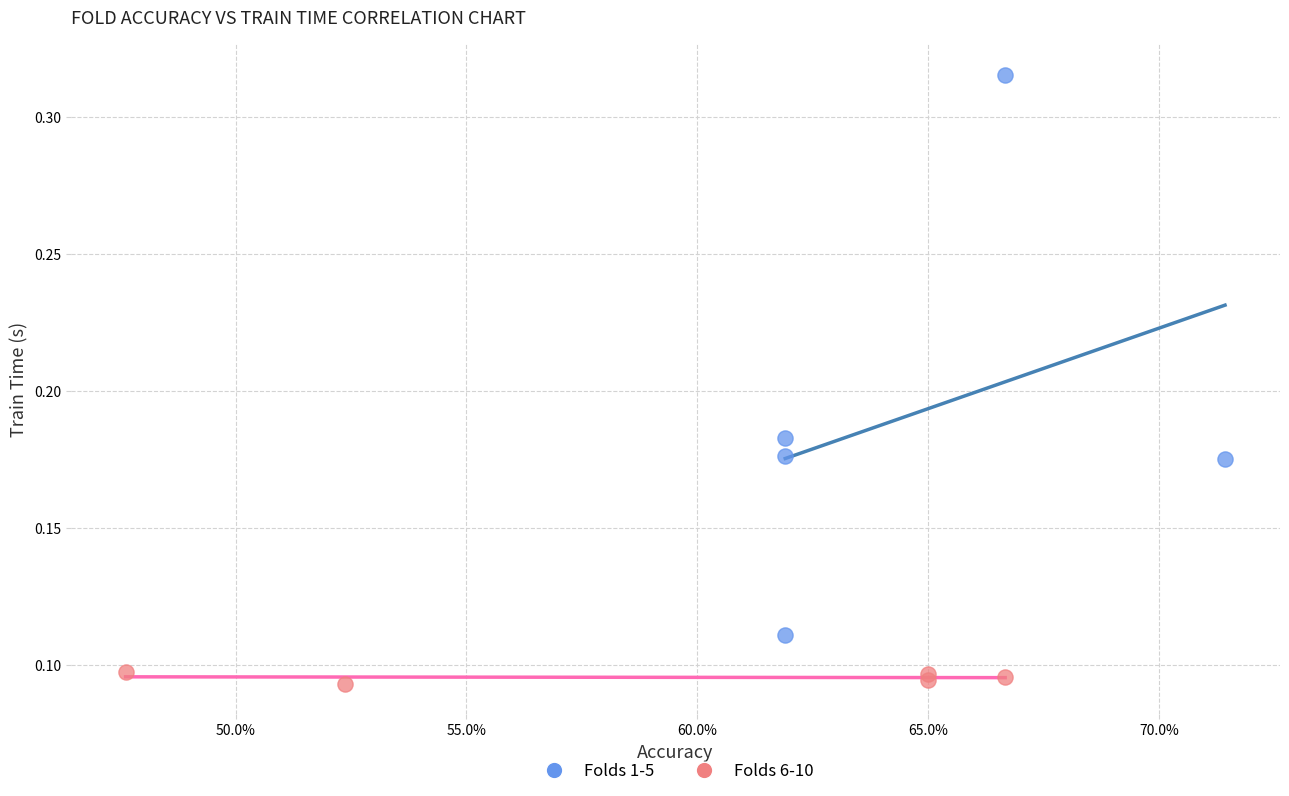

Which series contains the highest Y value?

Folds 1-5